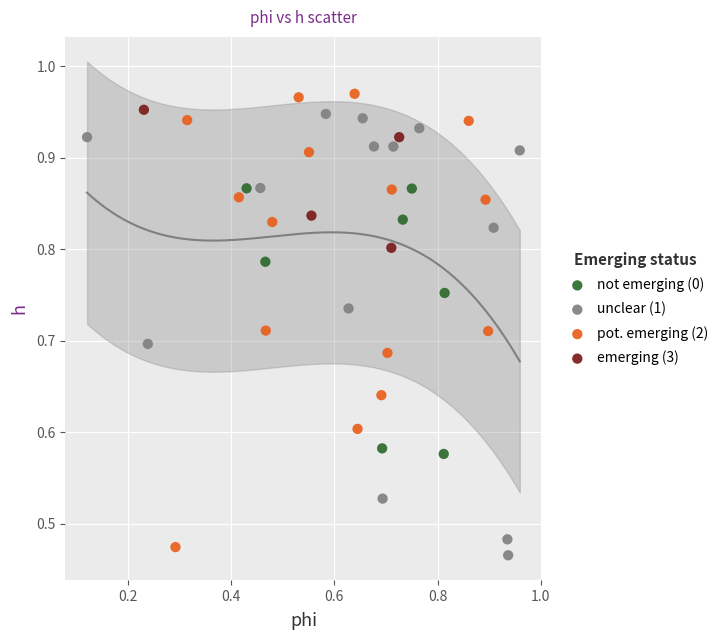

What are all the series names shown in the legend?

not emerging (0), unclear (1), pot. emerging (2), emerging (3)